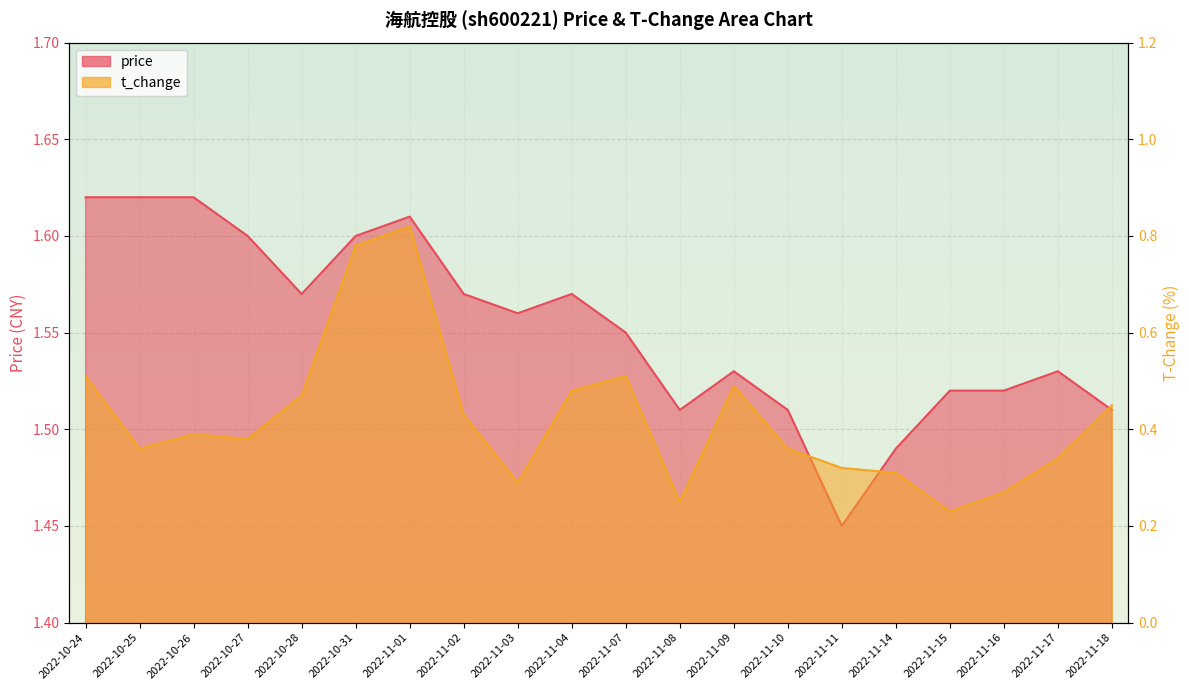

Between 2022-11-10 and 2022-10-28, which is larger?

2022-10-28